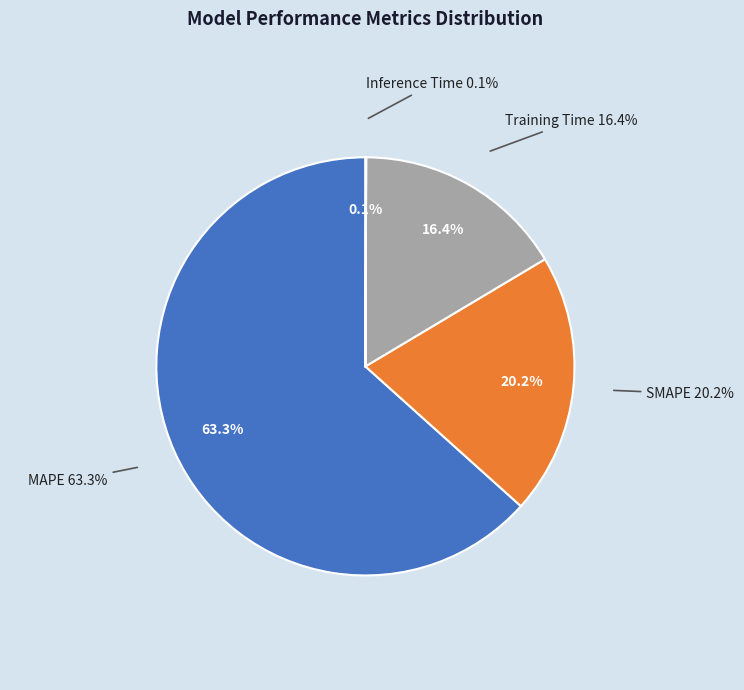

Count the number of slices in the pie.

4